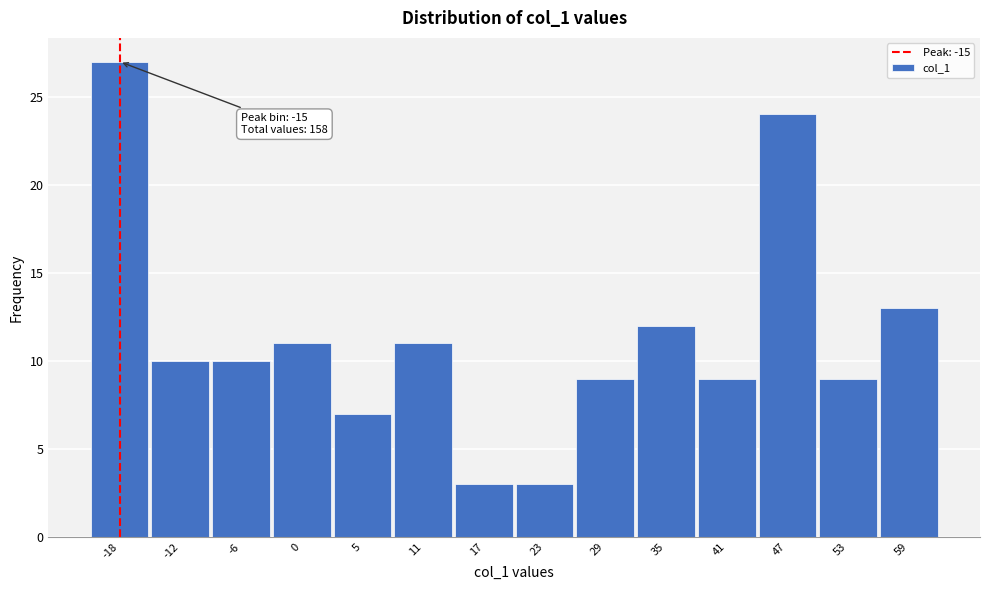

Reading left to right, list all the values displayed in this chart.

27	10	10	11	7	11	3	3	9	12	9	24	9	13